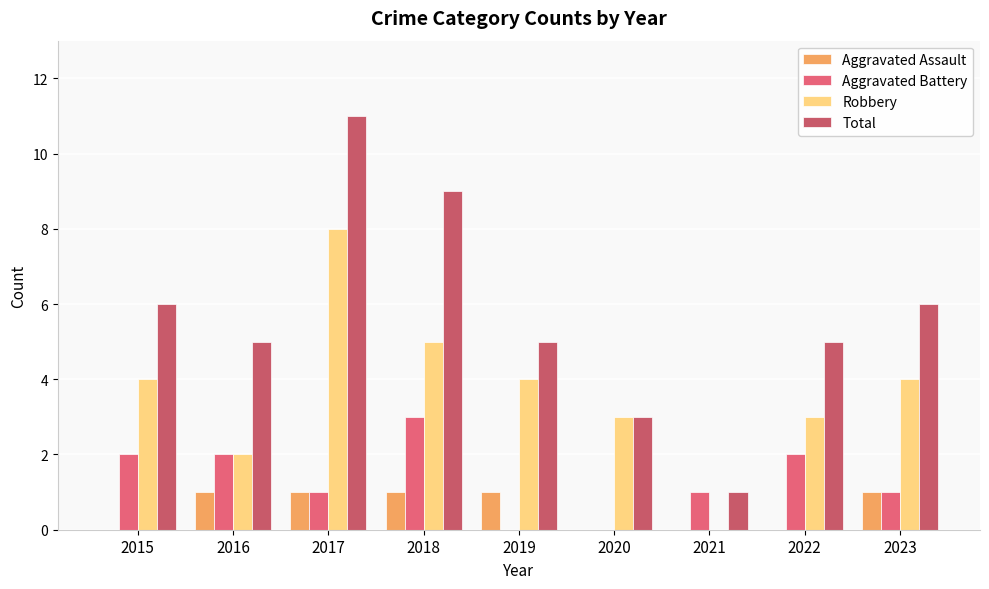

How many data points does each series have?

9